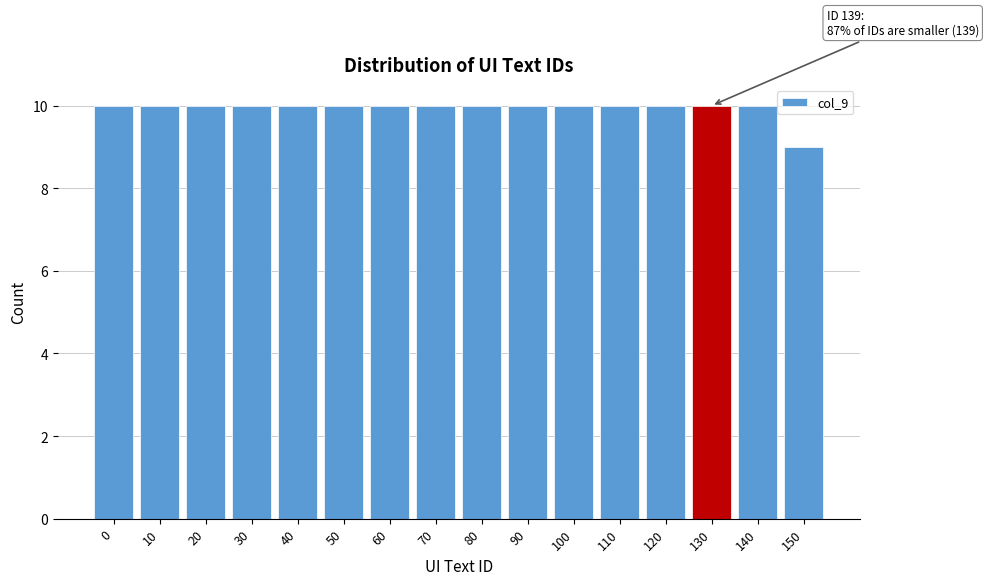

Reading right to left, transcribe all the data shown in this chart.

150=9	140=10	130=10	120=10	110=10	100=10	90=10	80=10	70=10	60=10	50=10	40=10	30=10	20=10	10=10	0=10